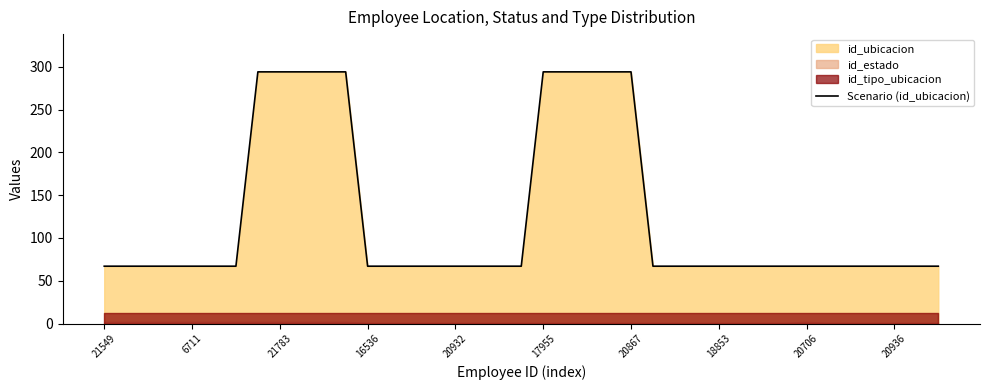

The chart shows a value of 67 at 21549. True or false?

True